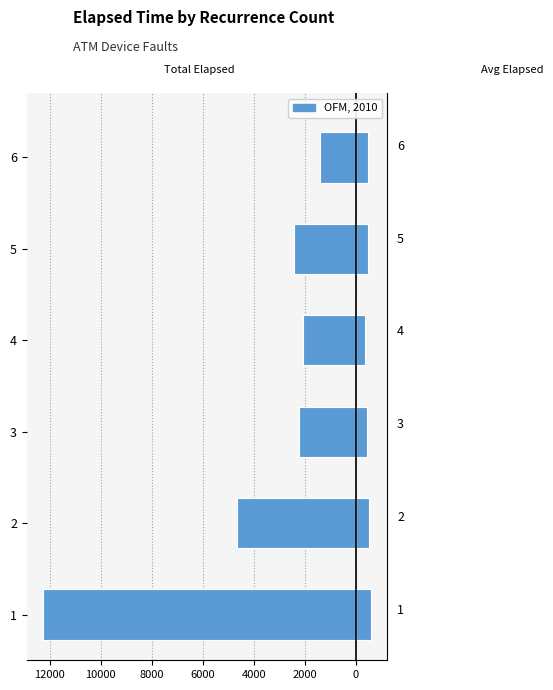

Between 3 and 5, which series saw the biggest shift?

Total Elapsed (left)